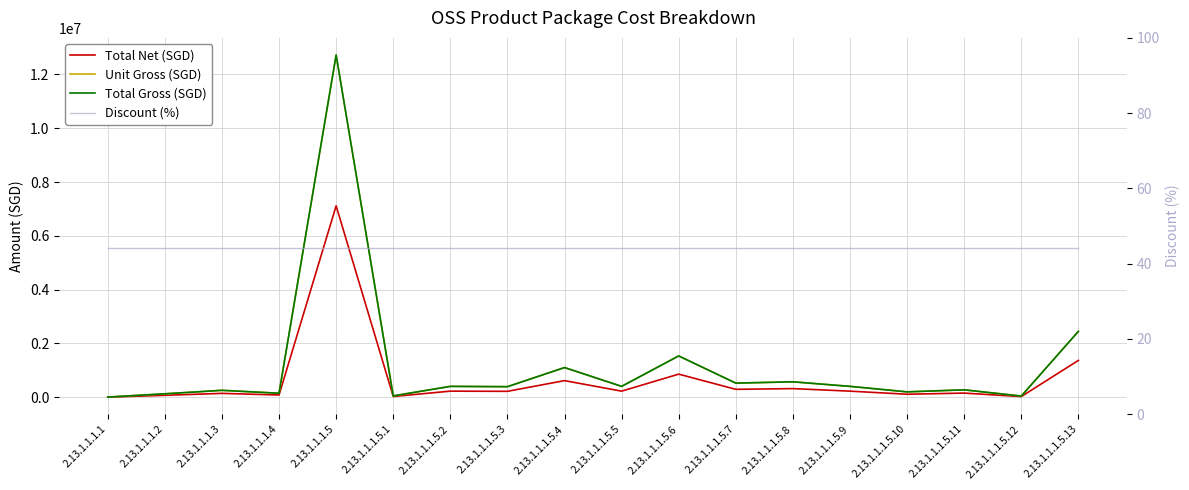

True or false: Unit Gross (SGD) and Discount (%) intersect in this chart.

False